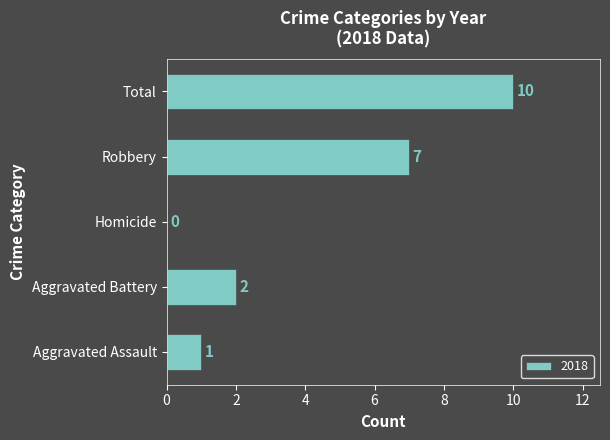

What is the sum of all values?

20